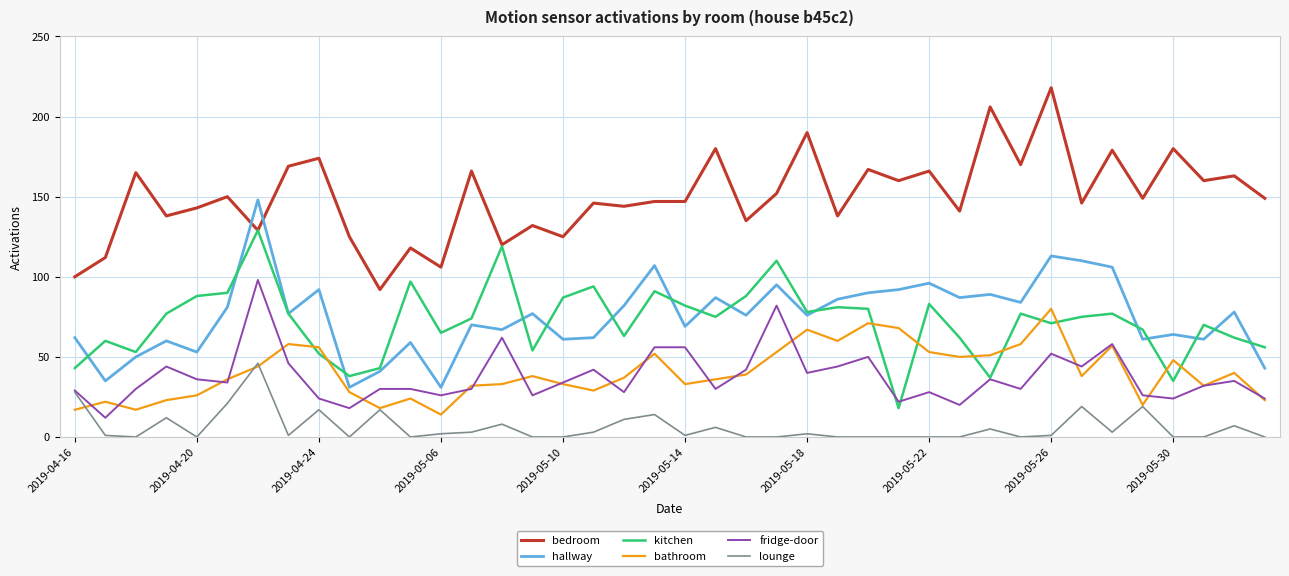

Rank the series by their maximum value, from highest to lowest.

bedroom, hallway, kitchen, fridge-door, bathroom, lounge